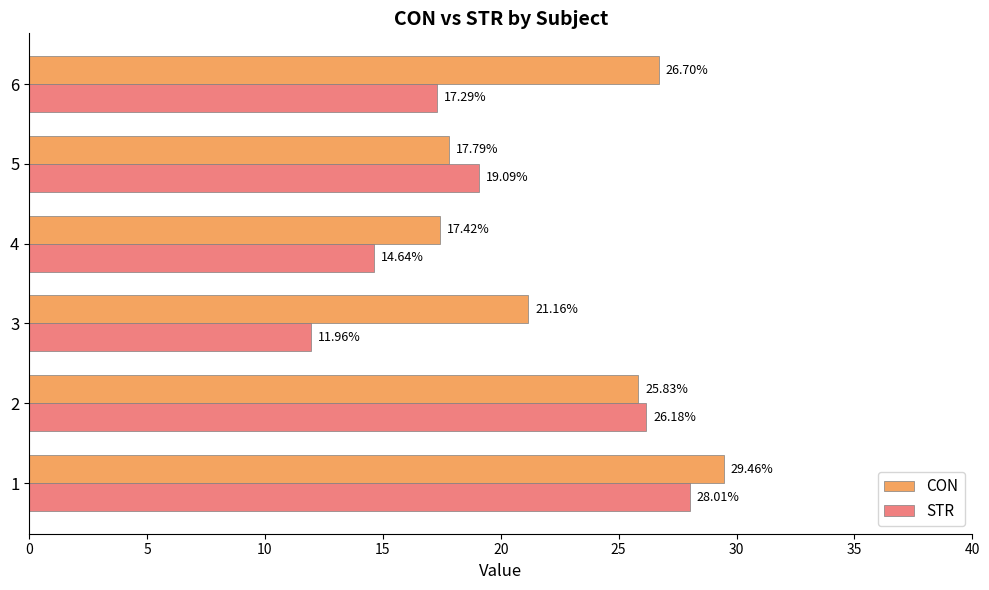

At how many categories does at least one series exceed 23?

3